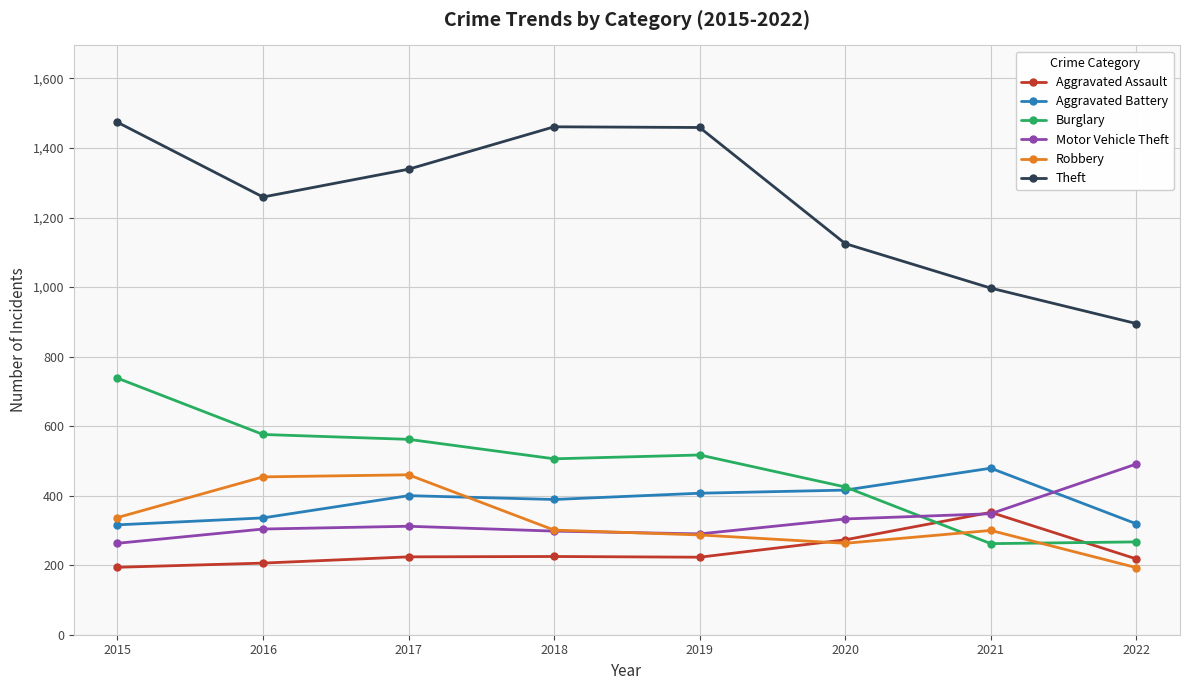

True or false: Motor Vehicle Theft has a value of 745 at 2022.

False